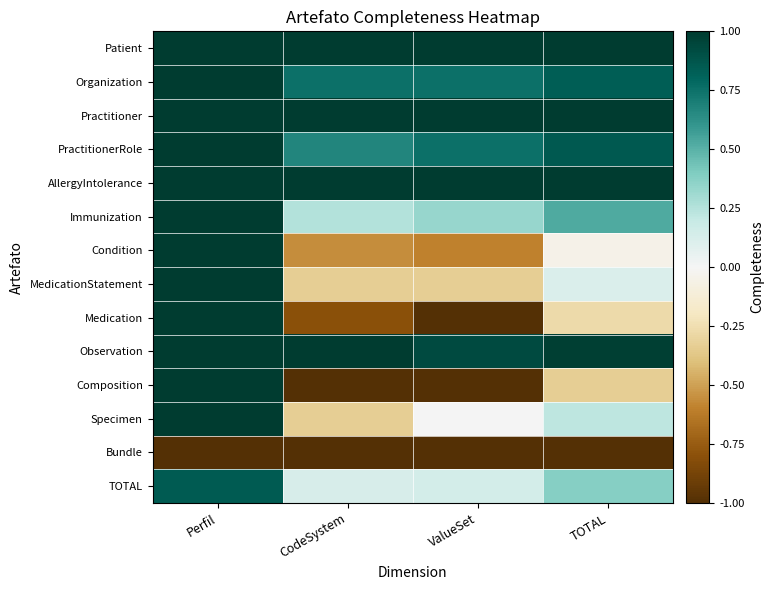

Which series has the largest total across all categories?

Patient